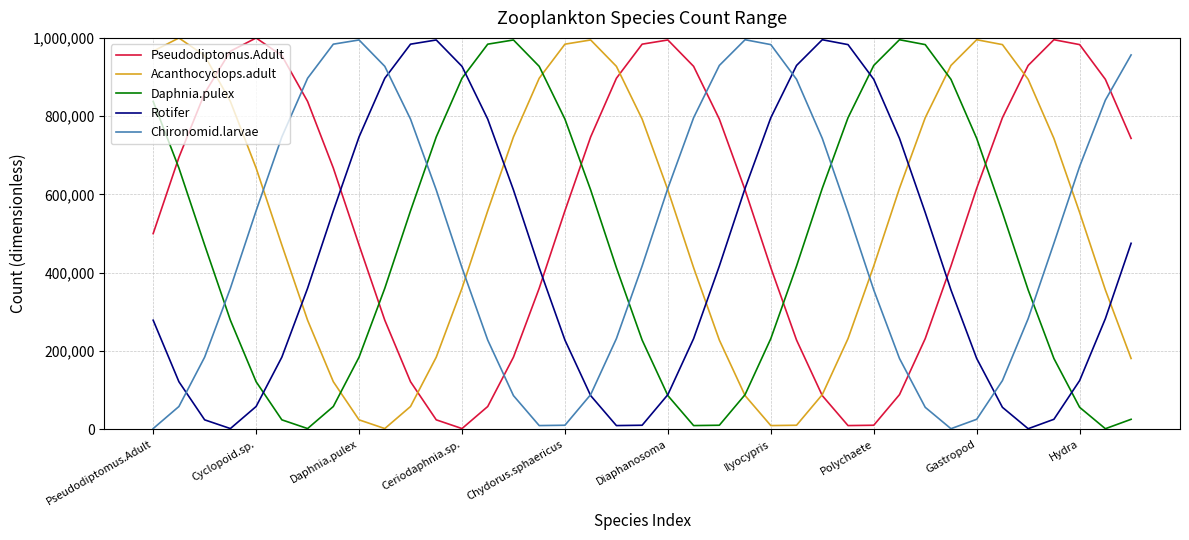

Count the number of data series in this chart.

5